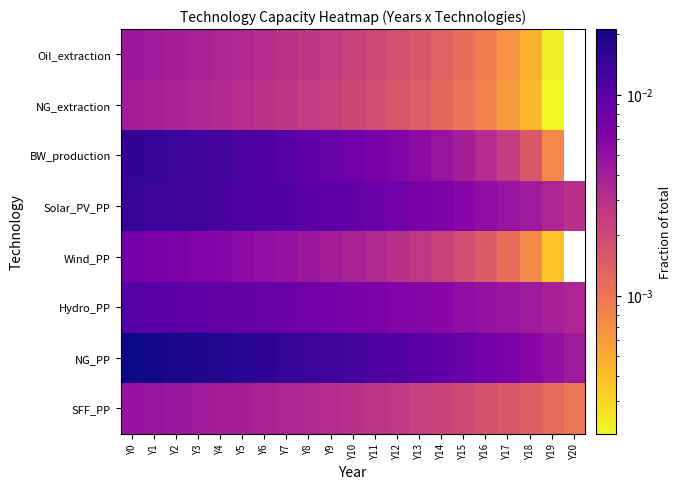

List the series in order of their peak value, highest first.

NG_PP, BW_production, Solar_PV_PP, Hydro_PP, Wind_PP, SFF_PP, Oil_extraction, NG_extraction